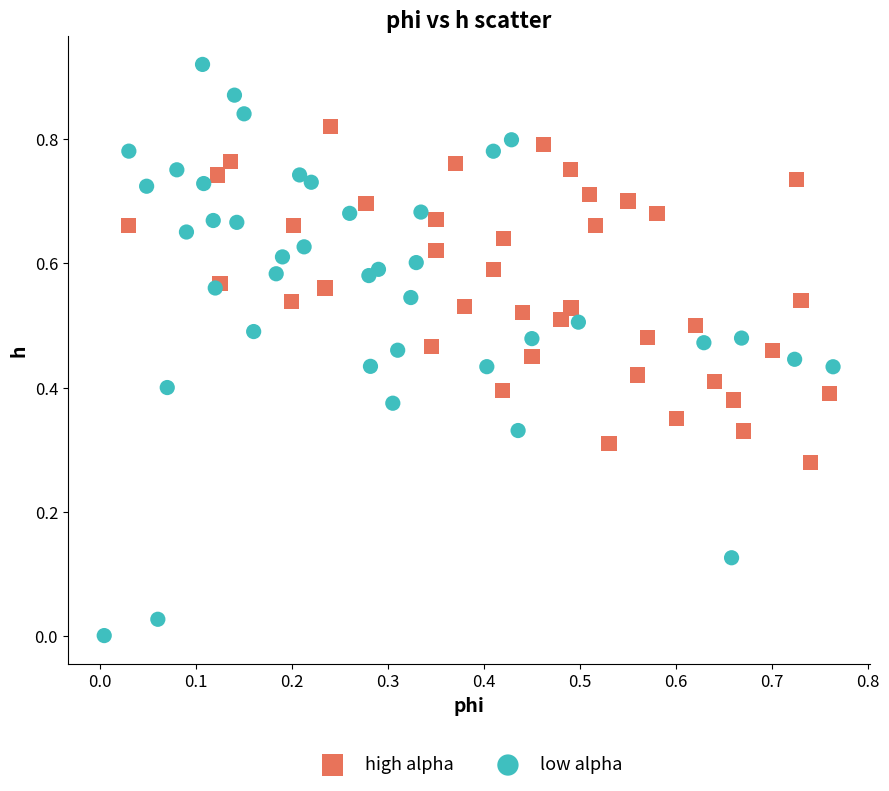

Which series has the widest spread of Y values?

low alpha